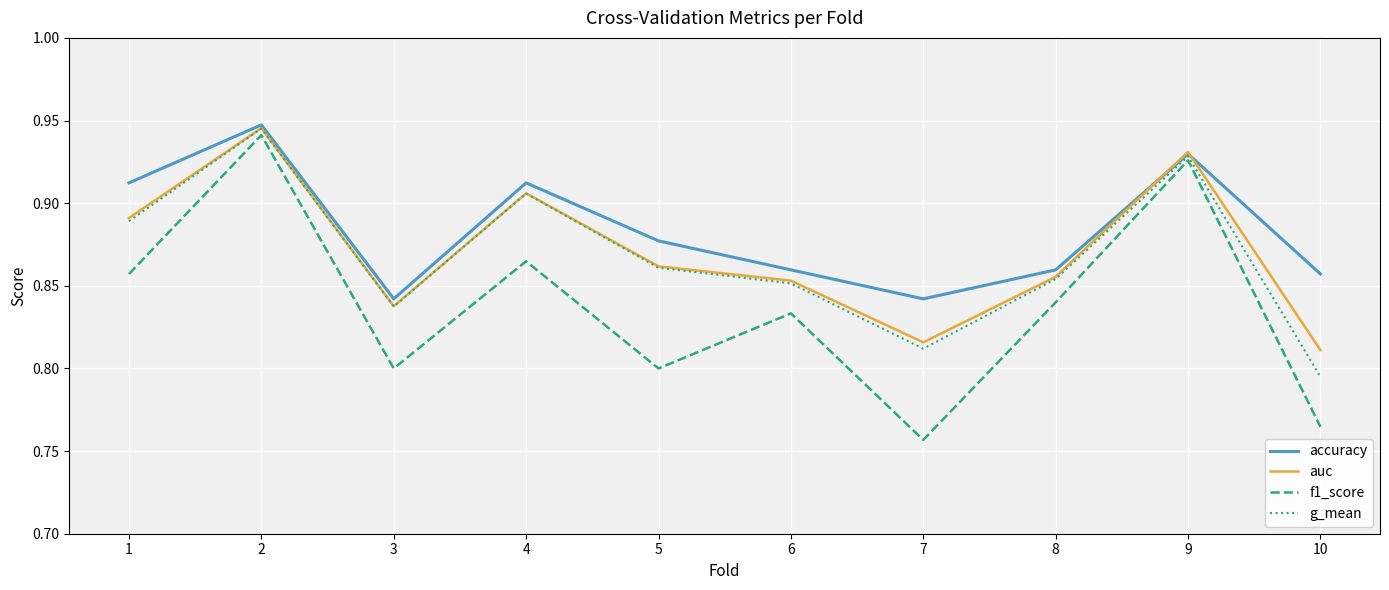

How many g_mean values are between 0 and 1?

10